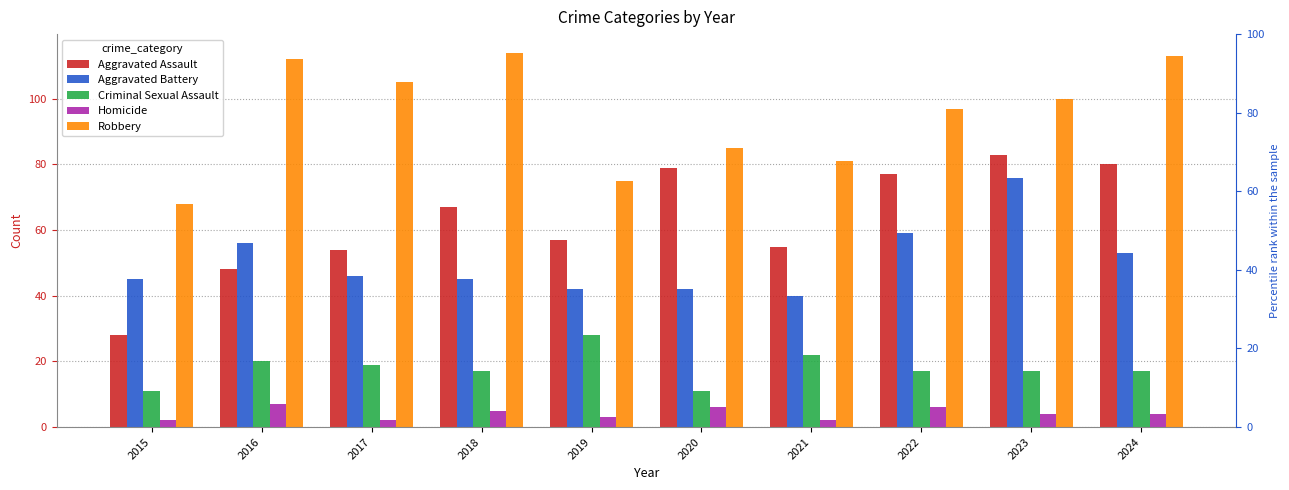

At which category is the sum across all series the highest?

2023